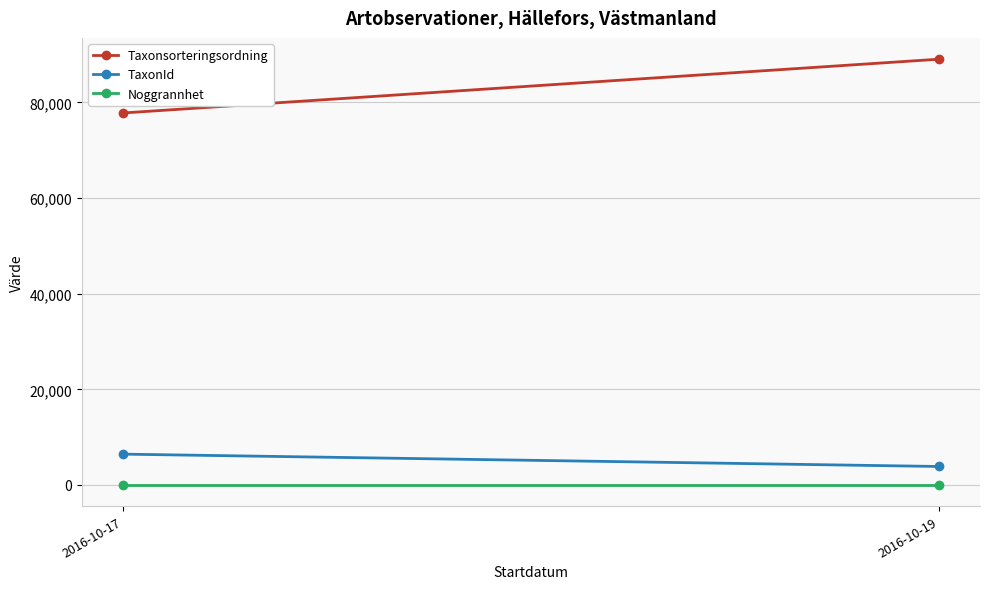

Is it true that Noggrannhet equals 10.0 at 2016-10-19?

True